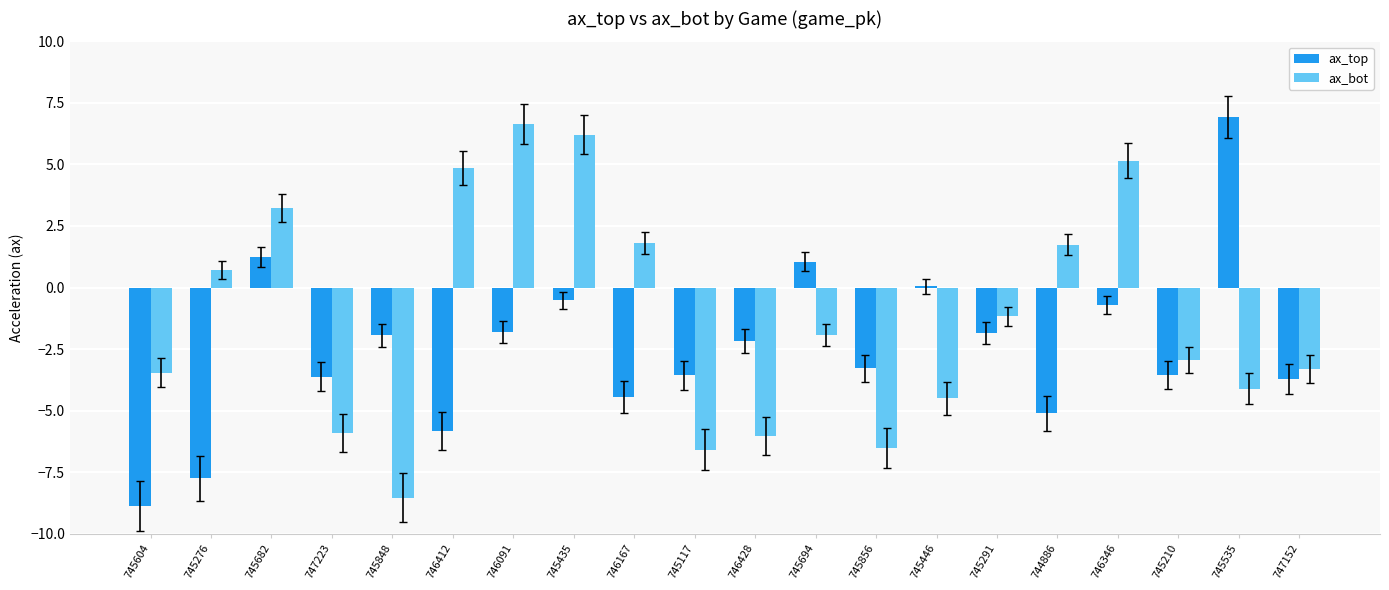

What is the average value of the ax_top series?

-2.5